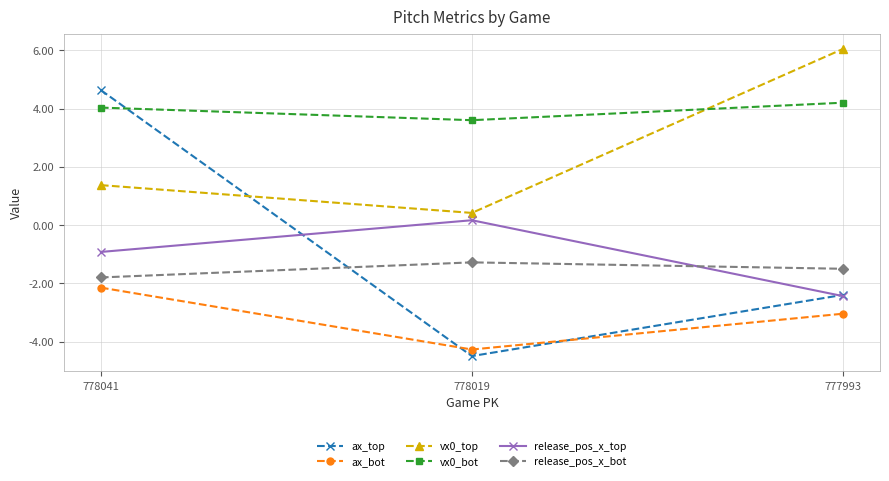

At which label is ax_bot closest to -3?

777993